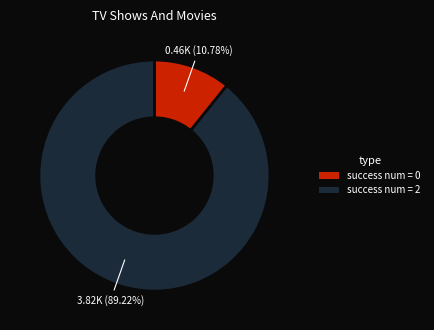

Does any single category account for the majority?

Yes